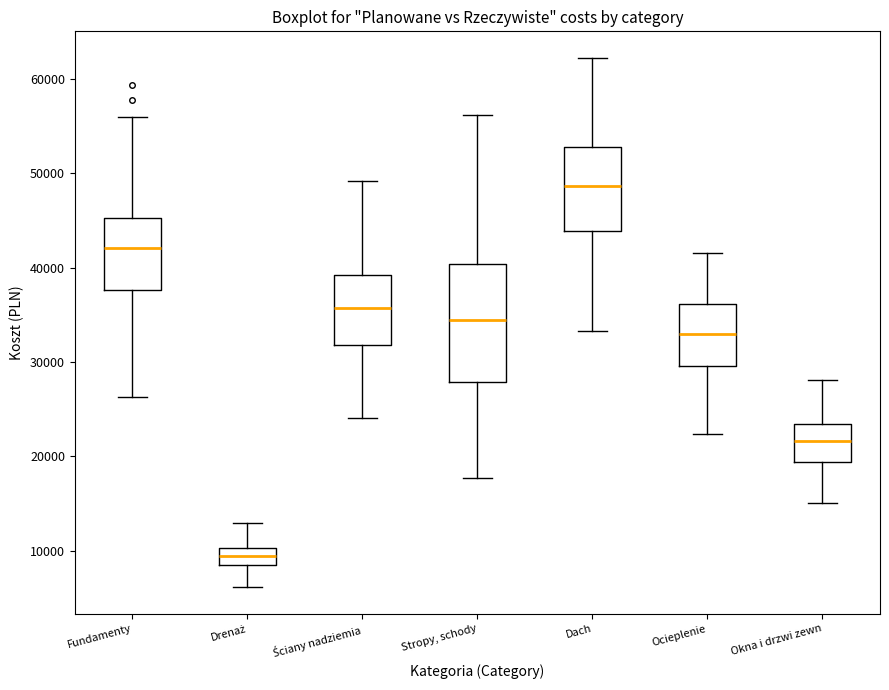

Where is the upper edge of the box for Okna i drzwi zewn on the y-axis? The values are not printed on the chart, so give them approximately, as read against the axis.

23000